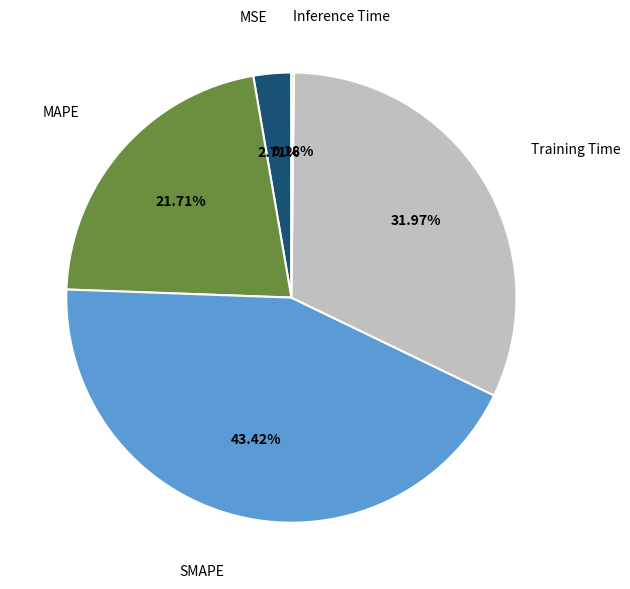

To the nearest percent, what is the difference between the largest and smallest slice percentages?

43%